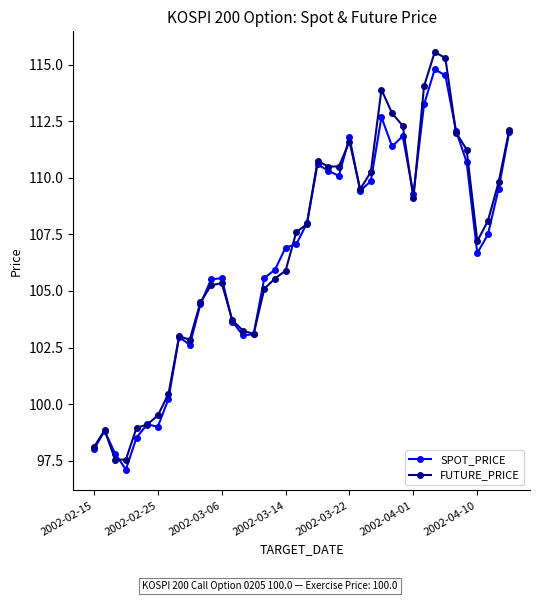

What is the smallest value displayed?

97.1